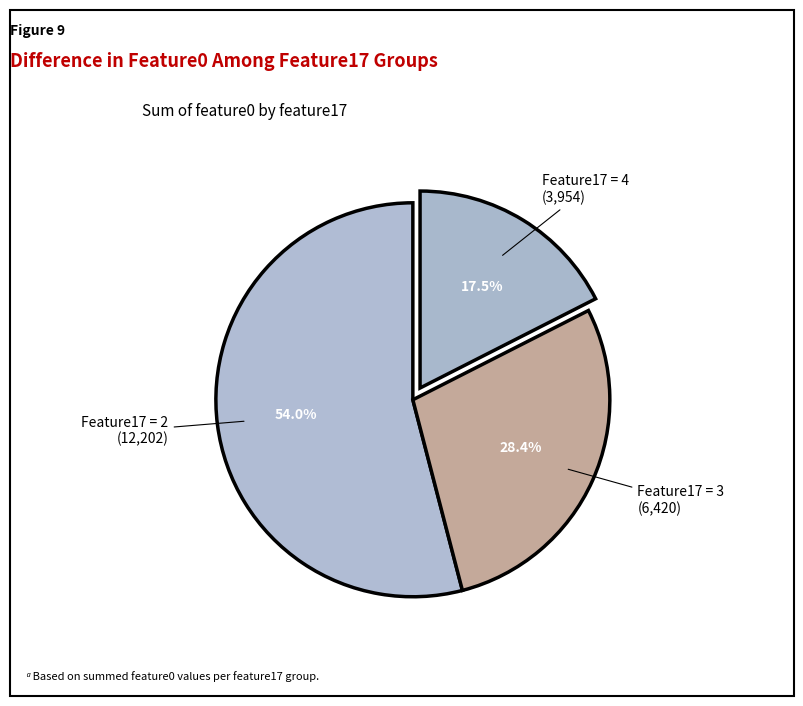

Which category has the biggest portion of the pie?

Feature17 = 2